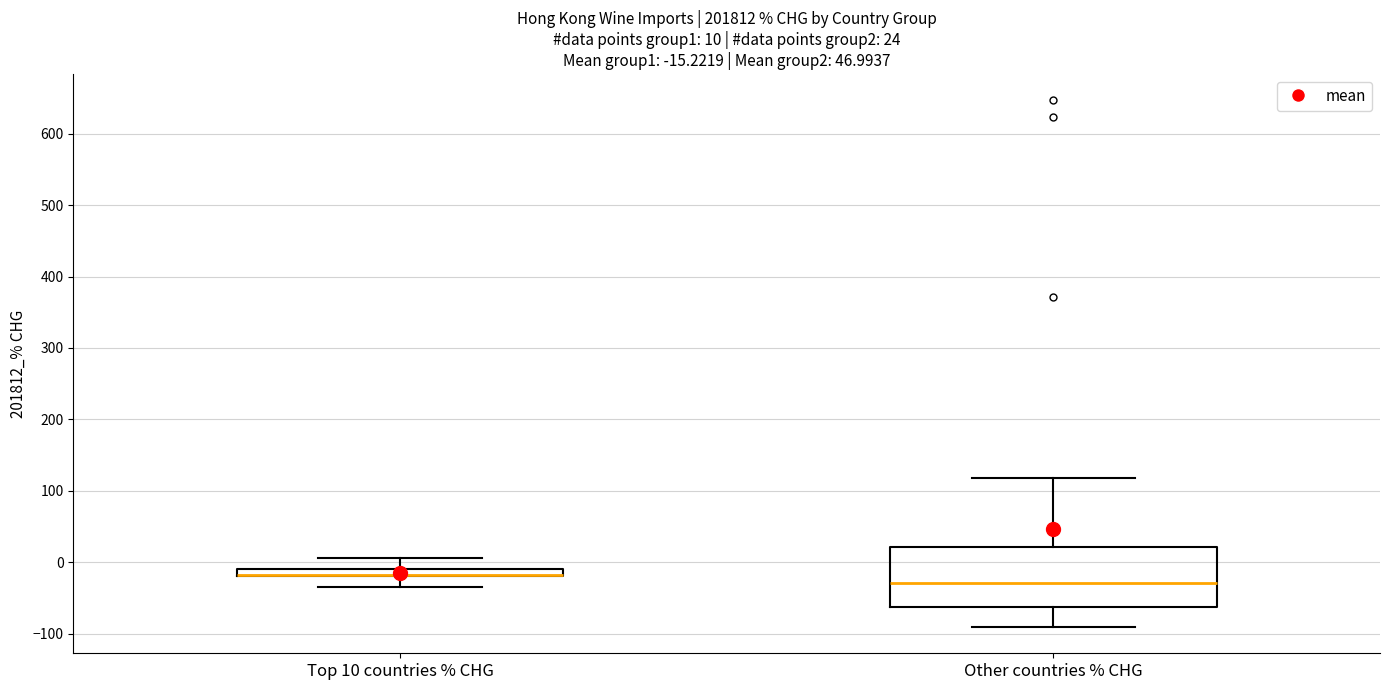

Comparing the boxes themselves (not the whiskers), which one is the tallest?

Other countries % CHG